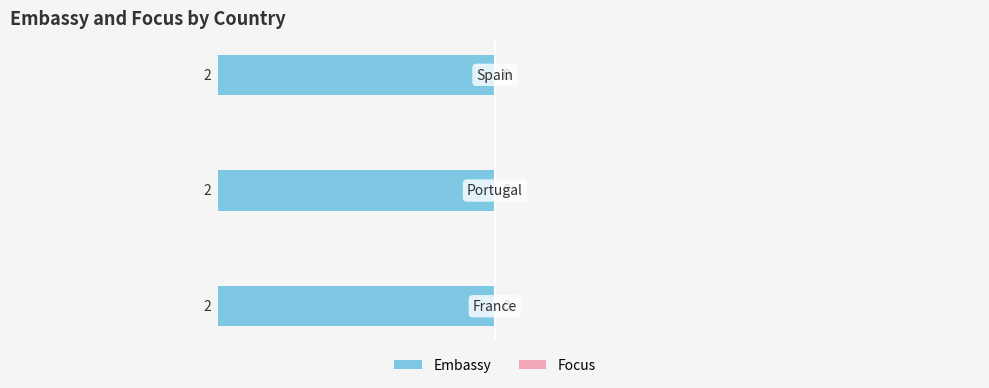

At which label does Focus reach its peak?

France